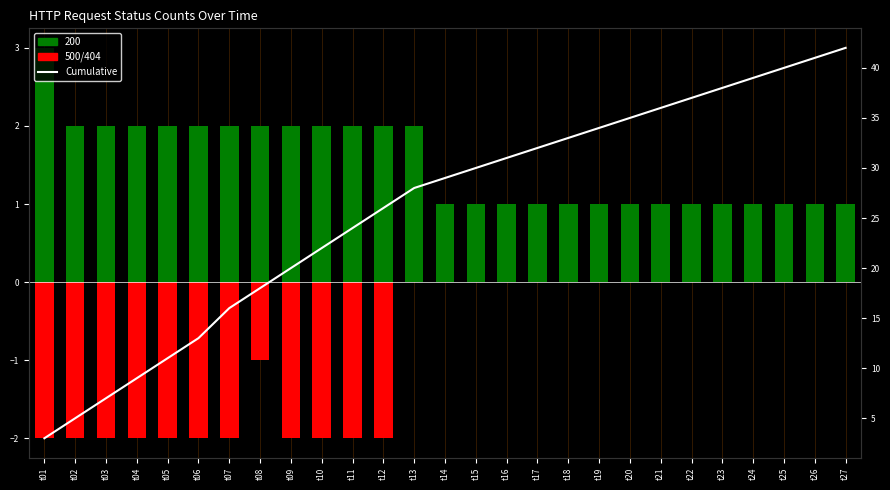

At how many categories does at least one series exceed 41?

1